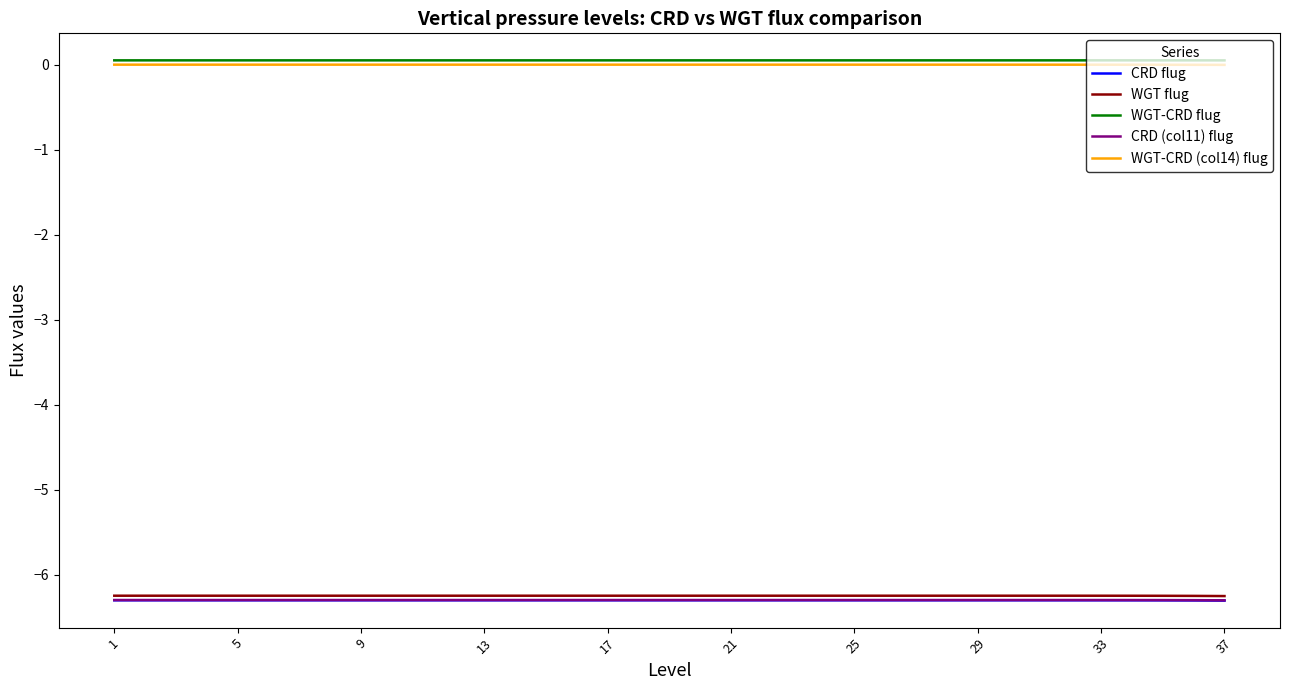

True or false: WGT-CRD flug and WGT-CRD (col14) flug intersect in this chart.

False